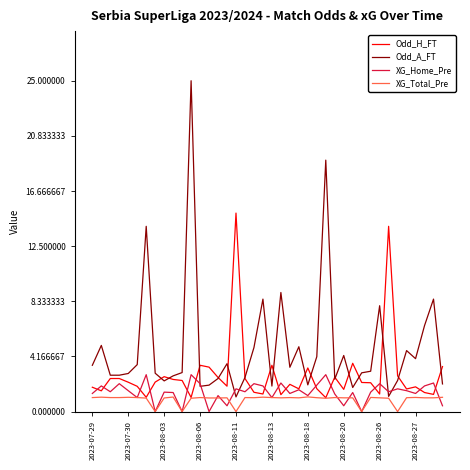

Which series has the largest total across all categories?

Odd_A_FT